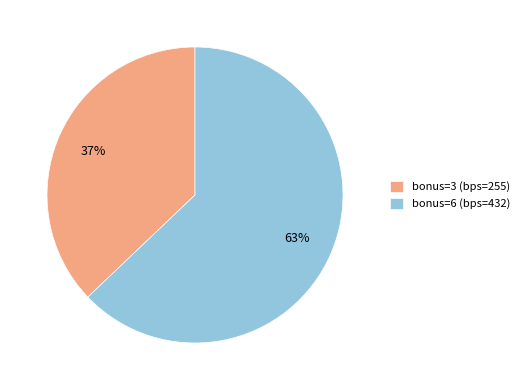

What is the smallest slice in the pie chart?

bonus=3 (bps=255)